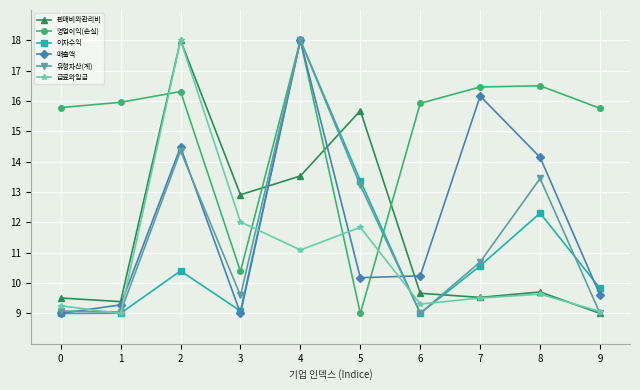

At which category does 판매비와관리비 reach its first local peak?

2